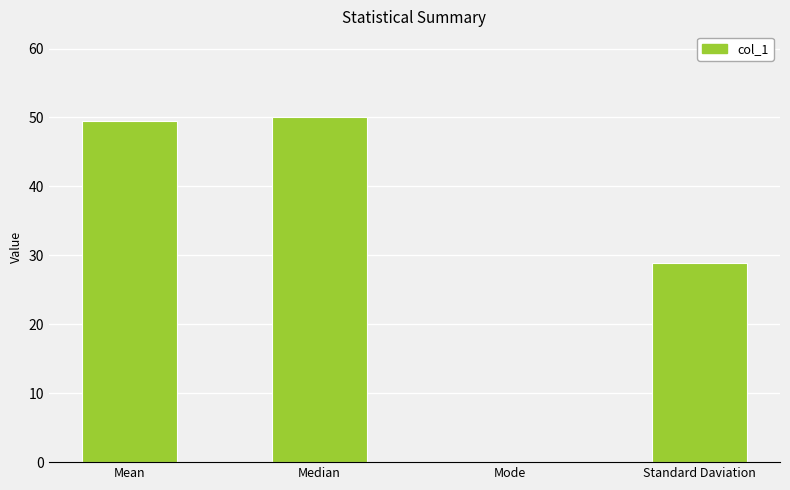

The value at Standard Daviation is 18.8. True or false?

False